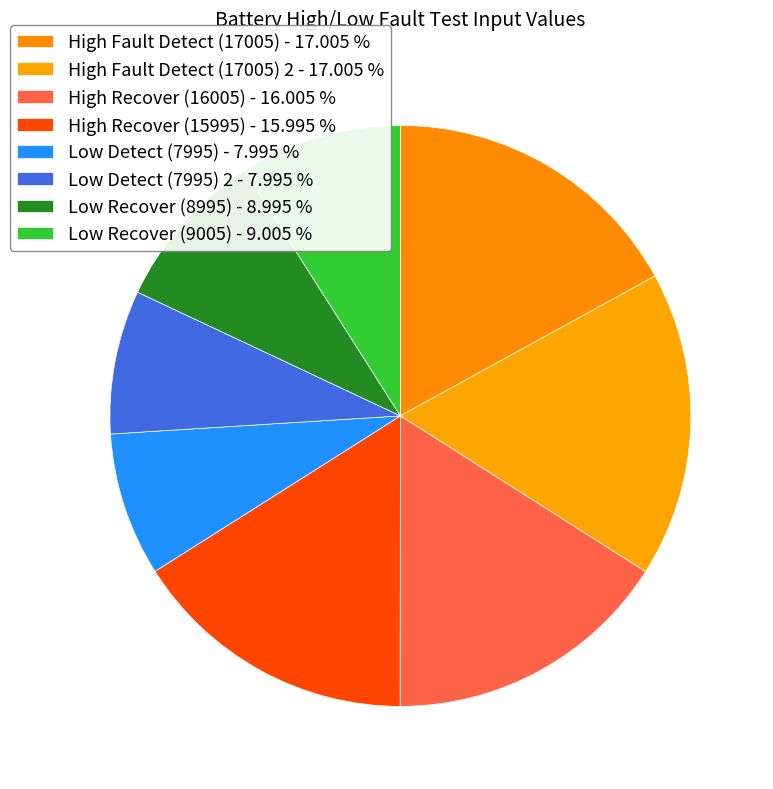

Does any single category account for the majority?

No